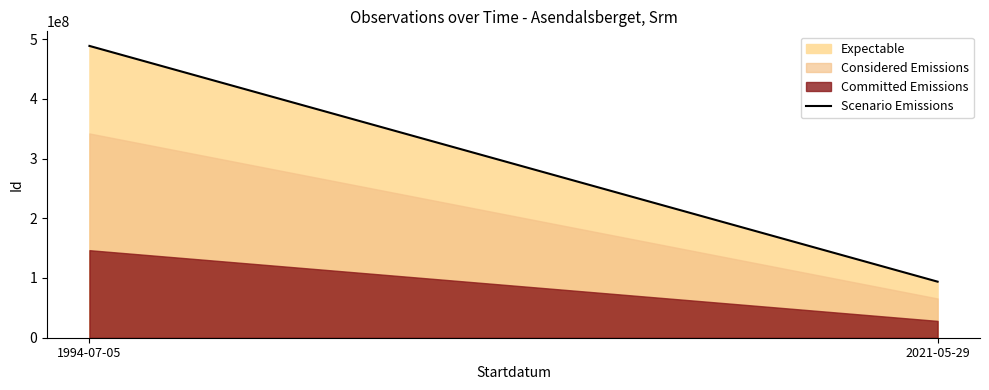

What is the greatest value displayed?

488526739